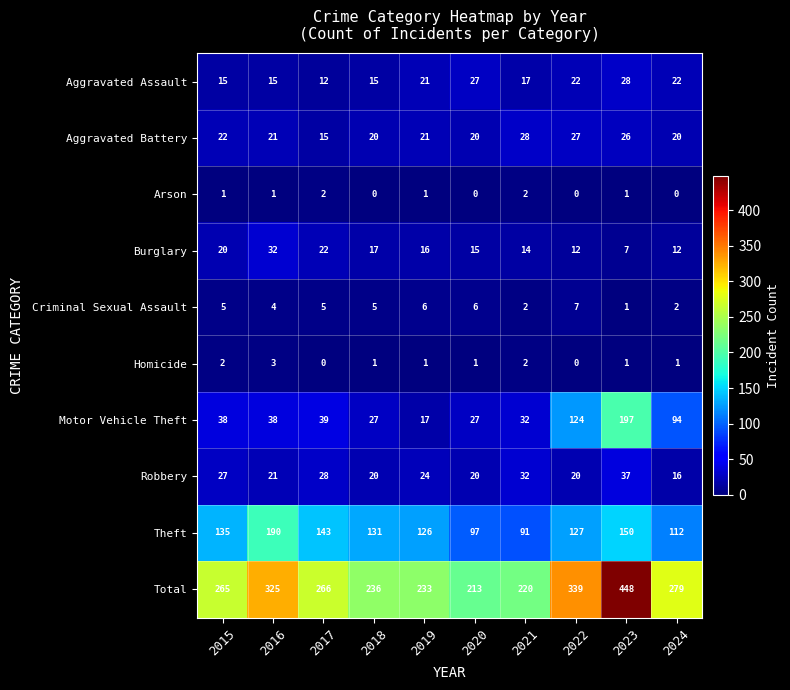

At which category does the chart reach its peak across all series?

2023